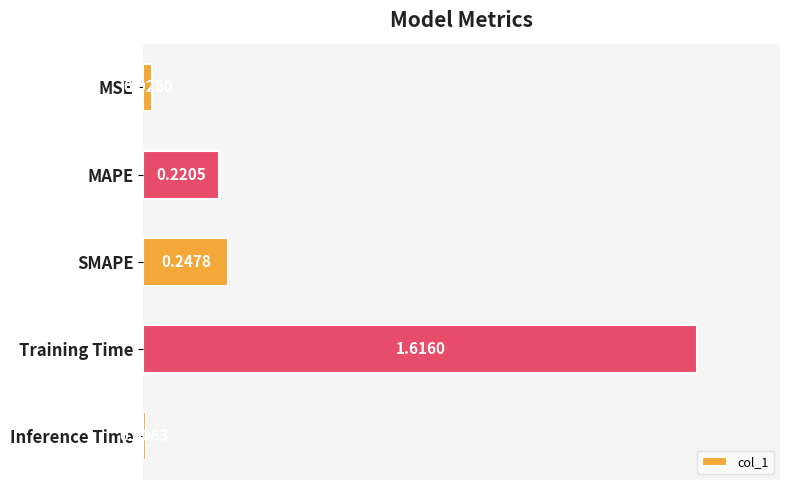

What is the average value?

0.4